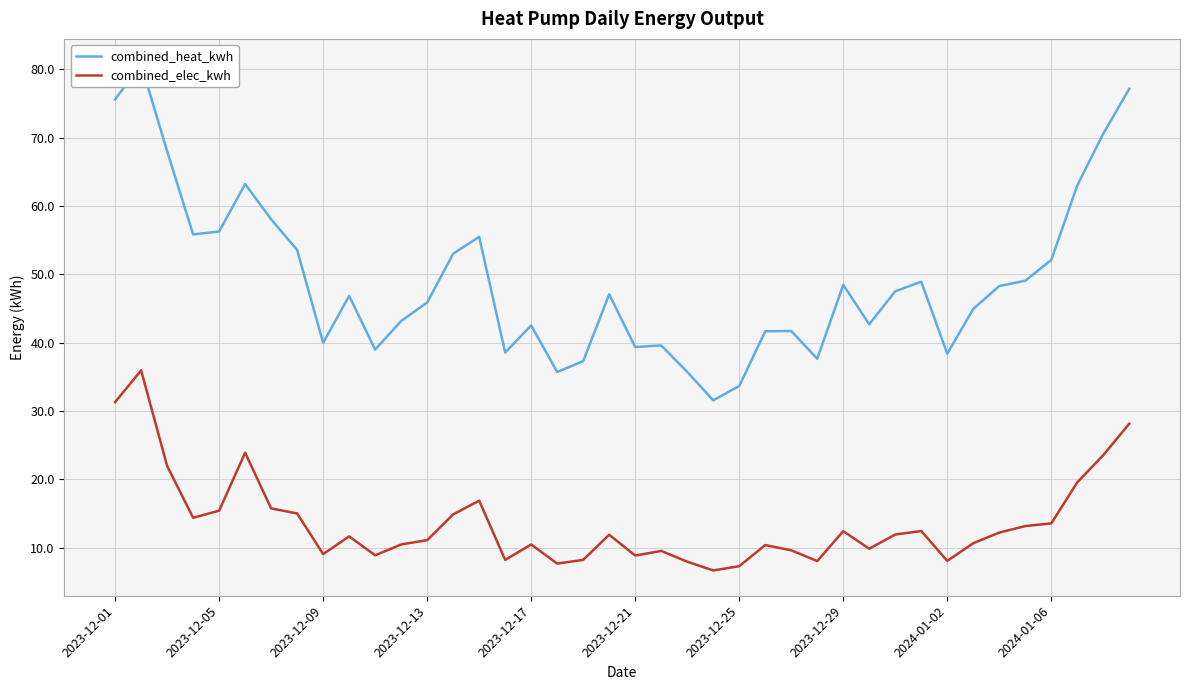

What is the difference between the highest and lowest values at 11?

32.7